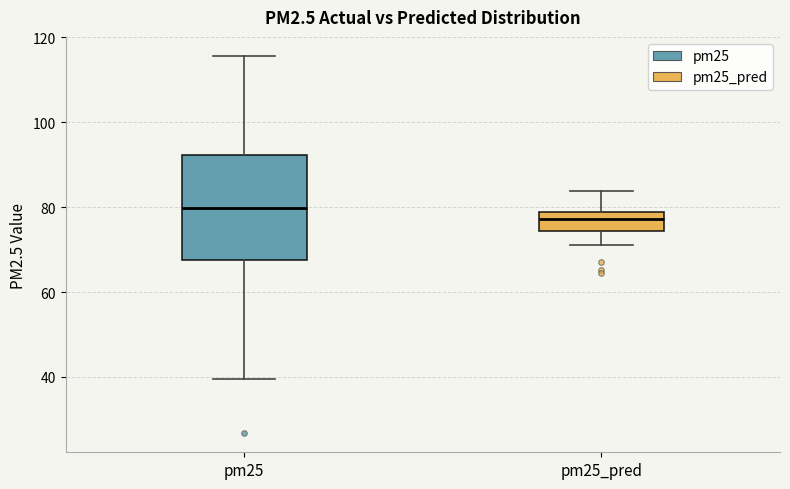

Where does the lower whisker of the box for pm25 end on the y-axis? The values are not printed on the chart, so give them approximately, as read against the axis.

40